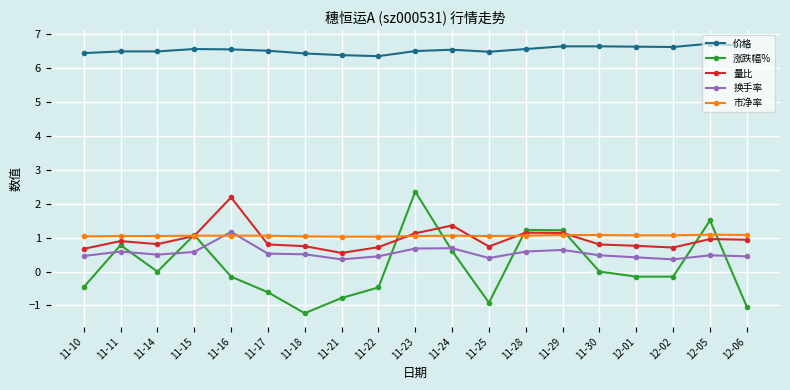

True or false: 换手率 and 价格 cross at least once.

False